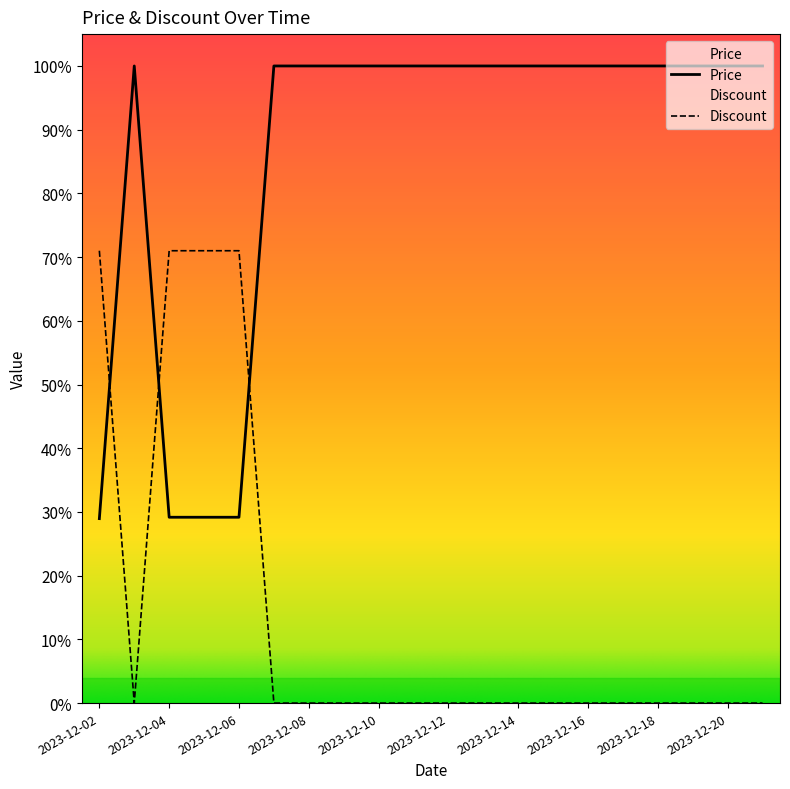

What is the value of the Discount point at the 3rd from the left?

71.0